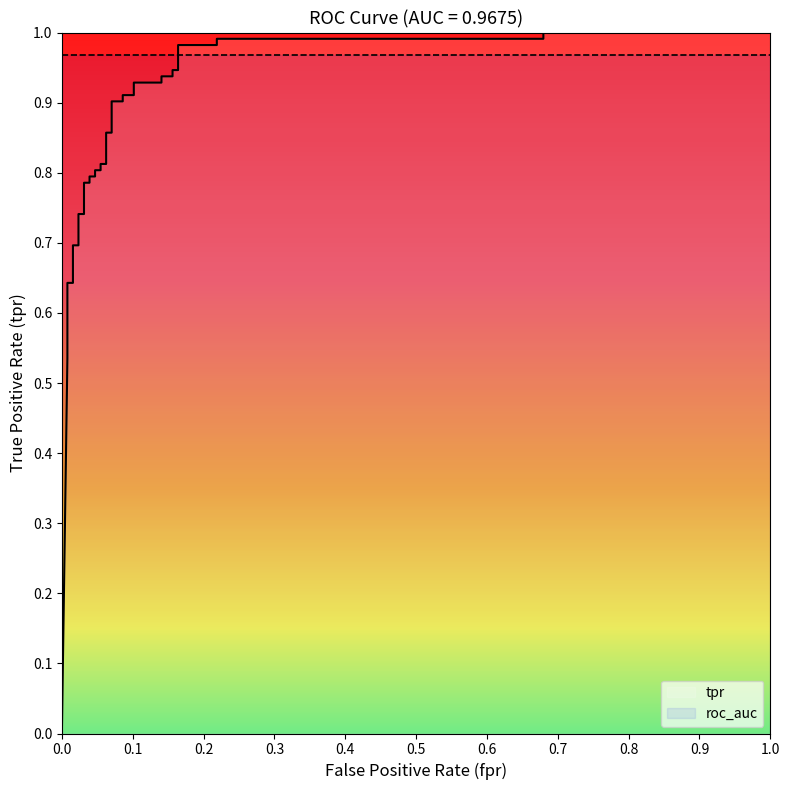

Does the chart have visible grid lines?

No